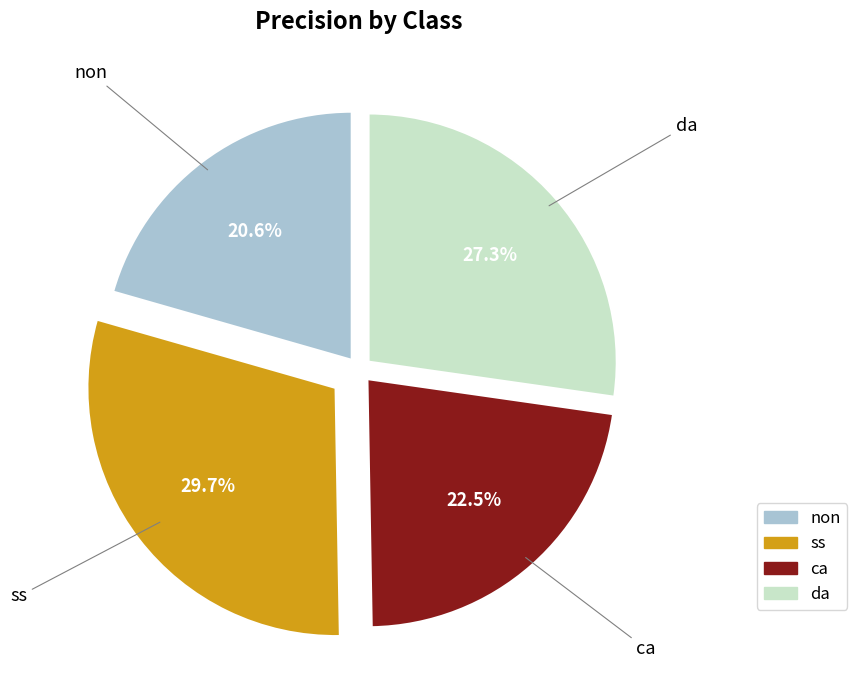

Rank the categories by value from highest to lowest.

ss, da, ca, non